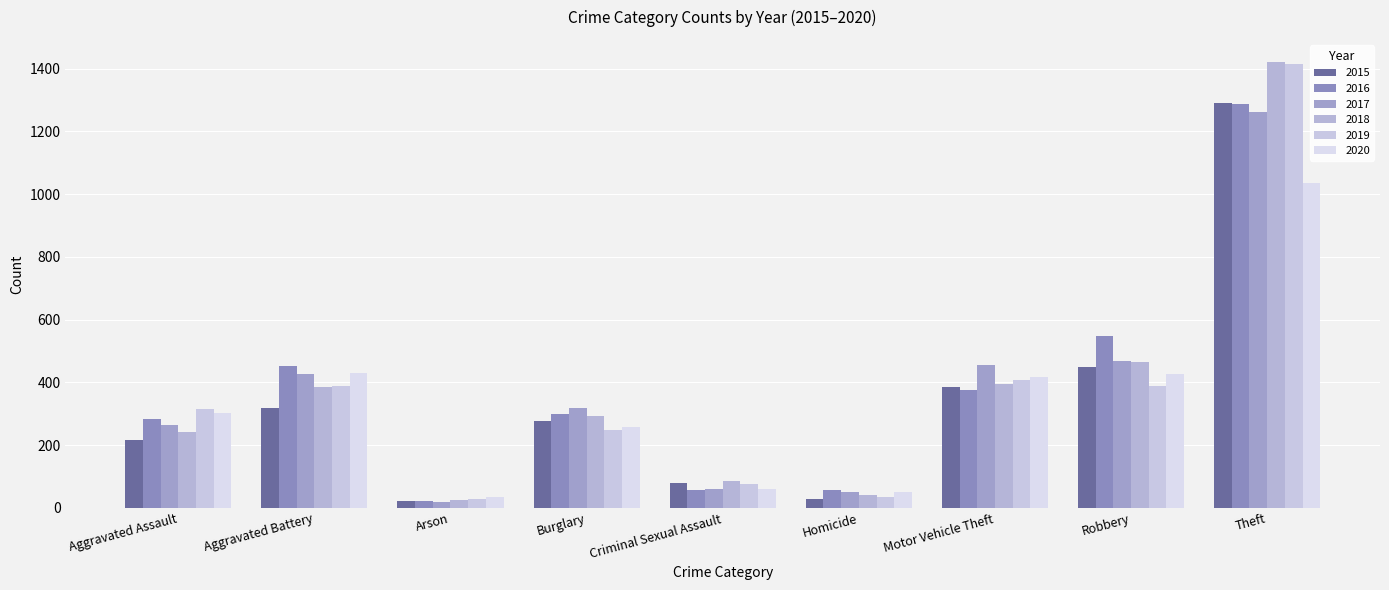

Is it true that 2015 equals 120 at Criminal Sexual Assault?

False